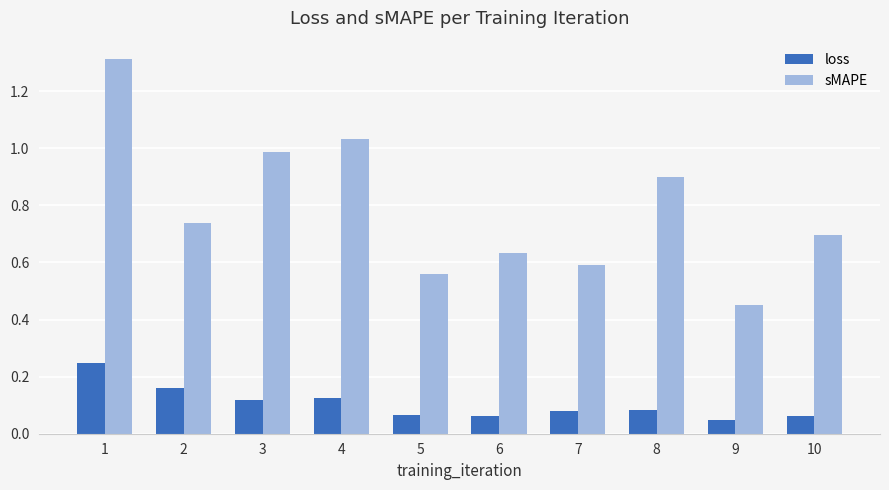

Rank the series by their maximum value, from lowest to highest.

loss, sMAPE